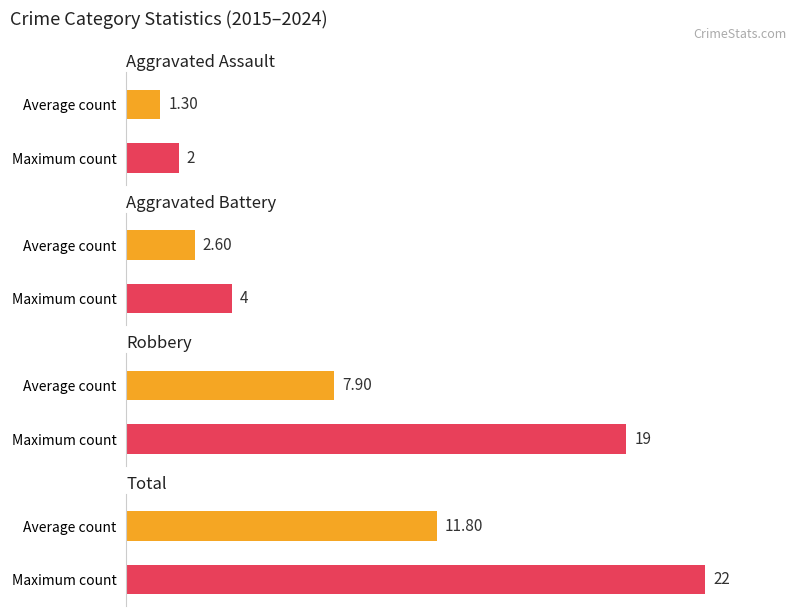

At how many categories does at least one series exceed 15?

2